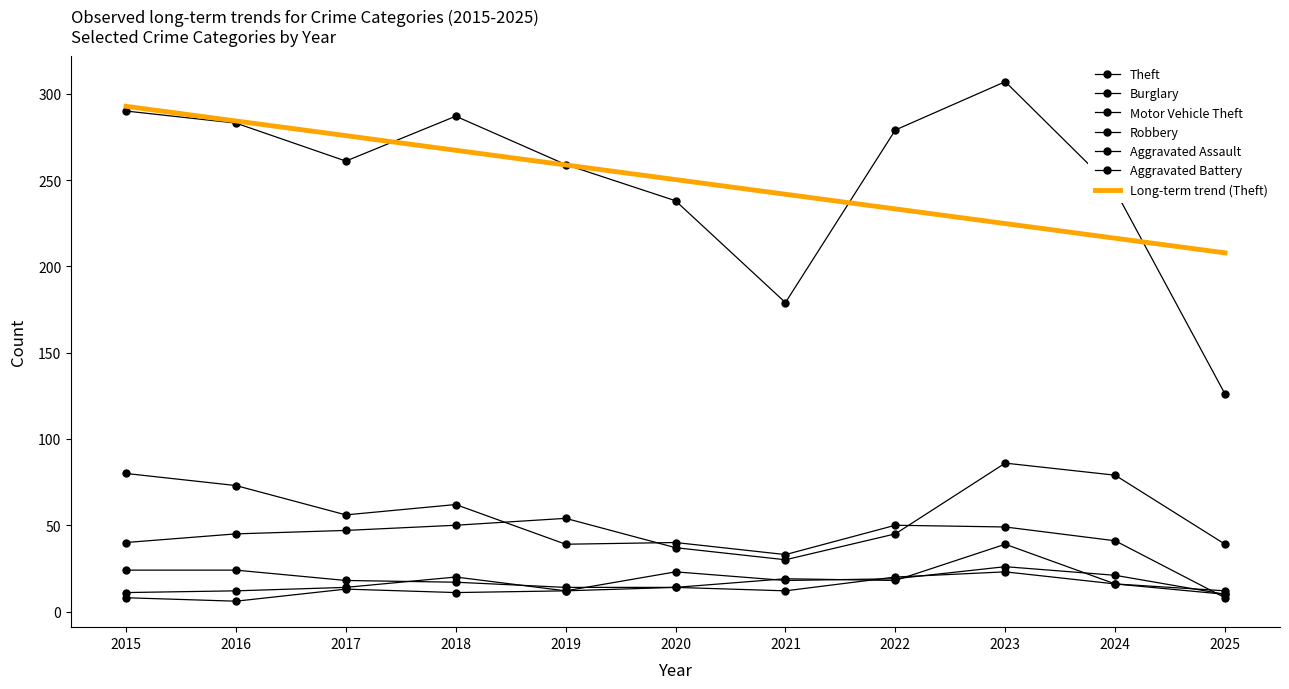

After their last crossing, which series has the higher values: Robbery or Aggravated Battery?

Robbery